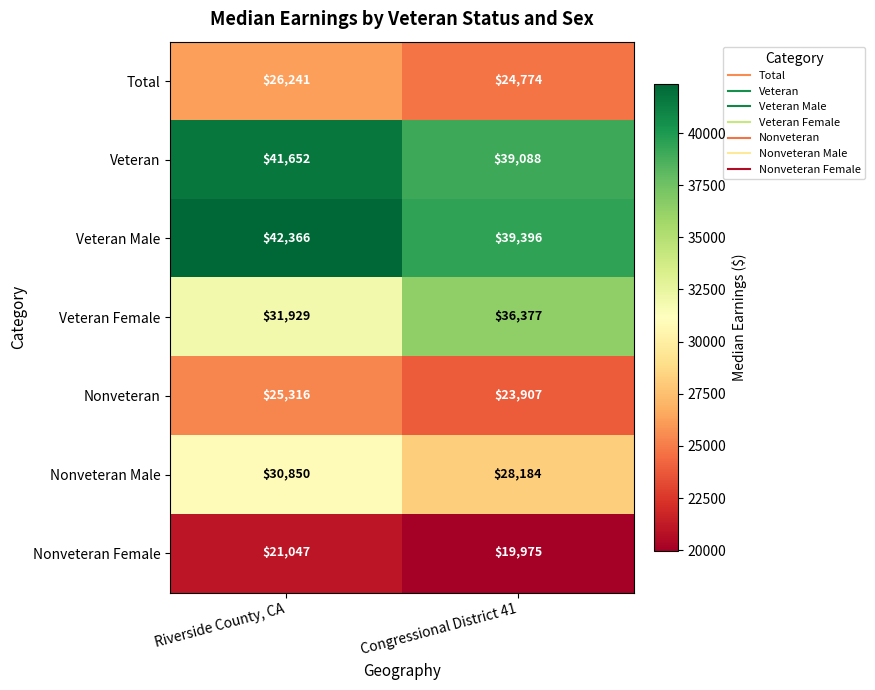

Which series changed the most between Riverside County, CA and Congressional District 41?

Veteran Female